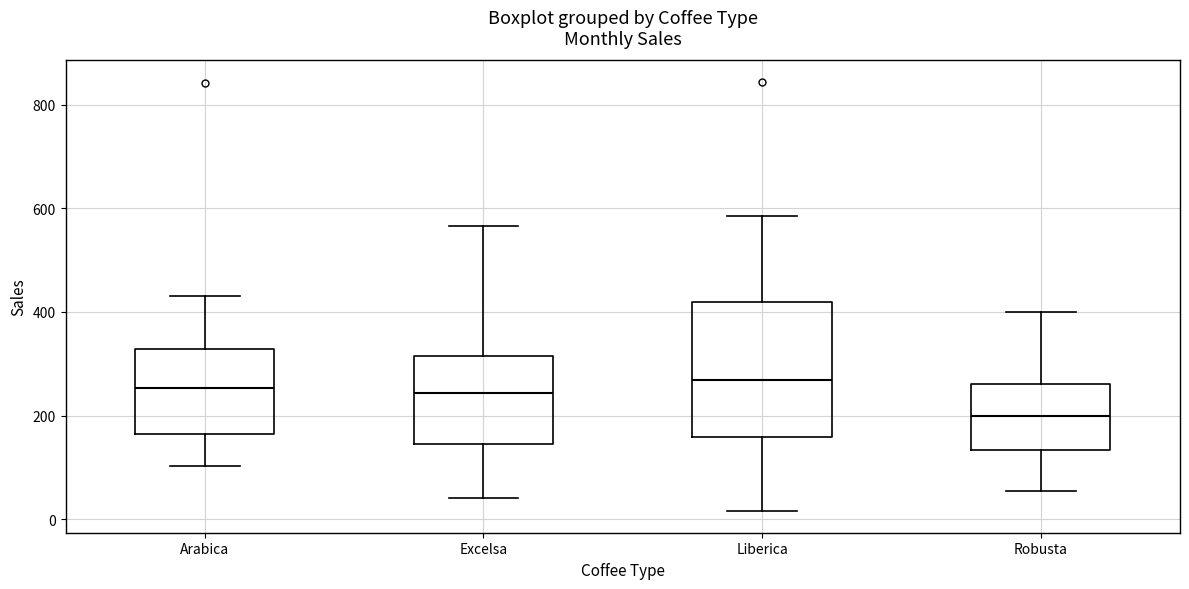

Reading left to right, read every box against the y-axis: the position of its median line, the range the box covers, and the ends of its whiskers. The values are not printed on the chart, so give them approximately, as read against the axis.

Arabica: median 260, box 160 to 320, whiskers 100 to 440
Excelsa: median 240, box 140 to 320, whiskers 40 to 560
Liberica: median 260, box 160 to 420, whiskers 20 to 580
Robusta: median 200, box 140 to 260, whiskers 60 to 400